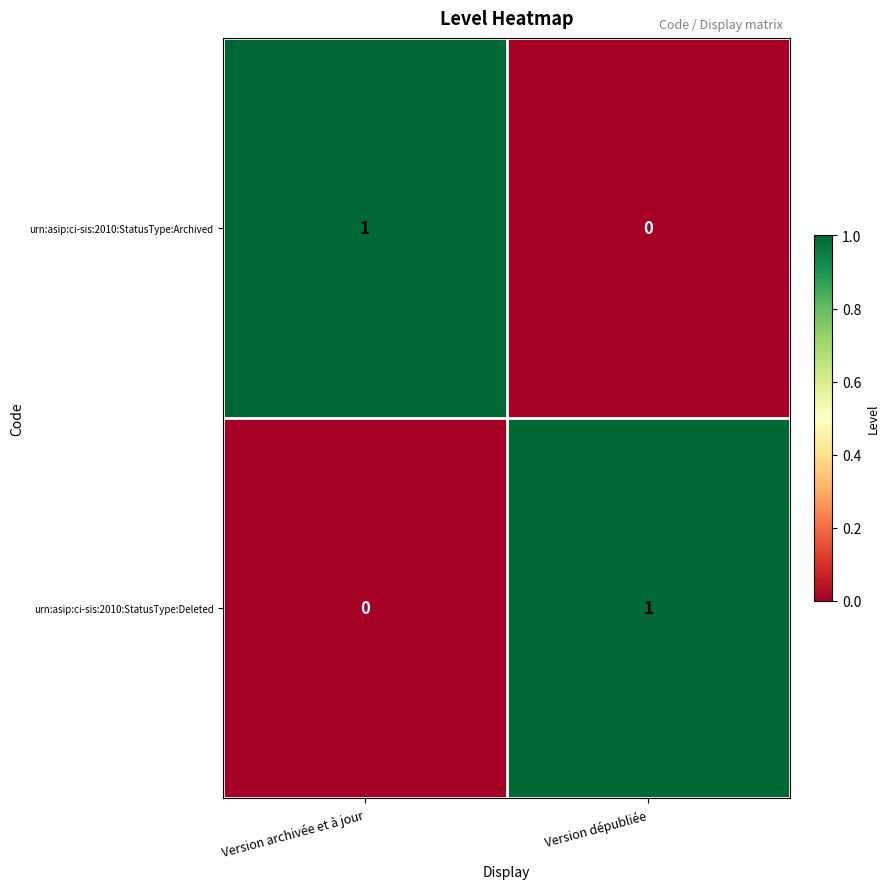

Count the number of data series in this chart.

2